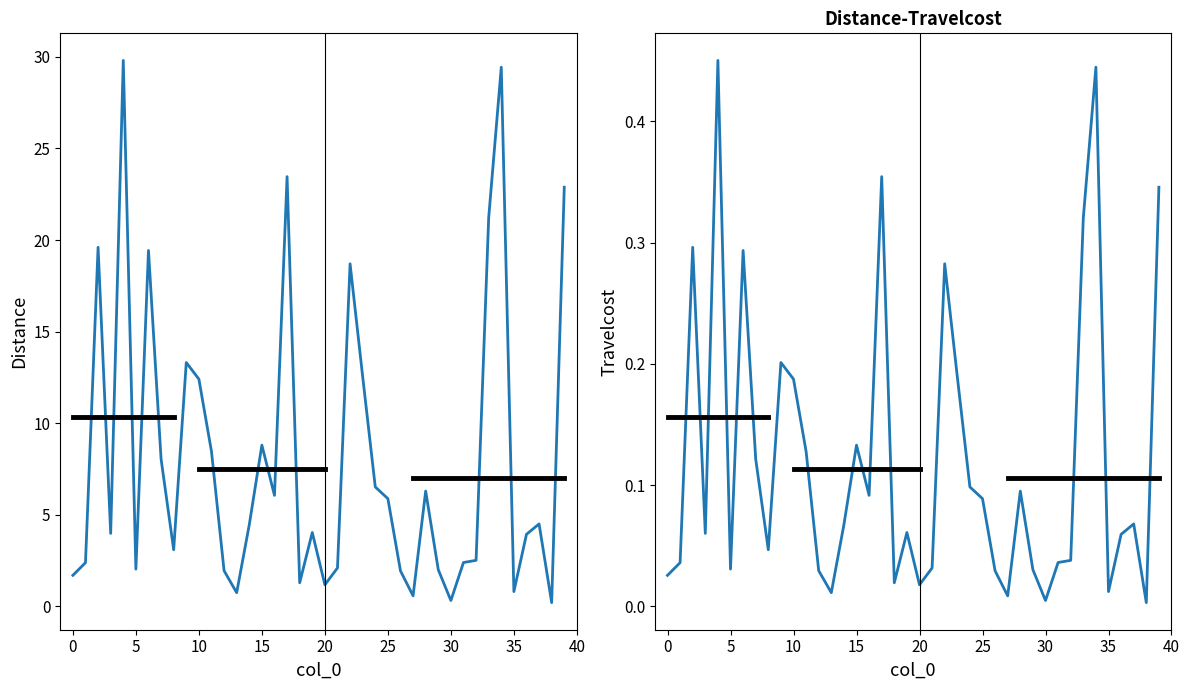

Which has a higher value, 10 or 35?

10